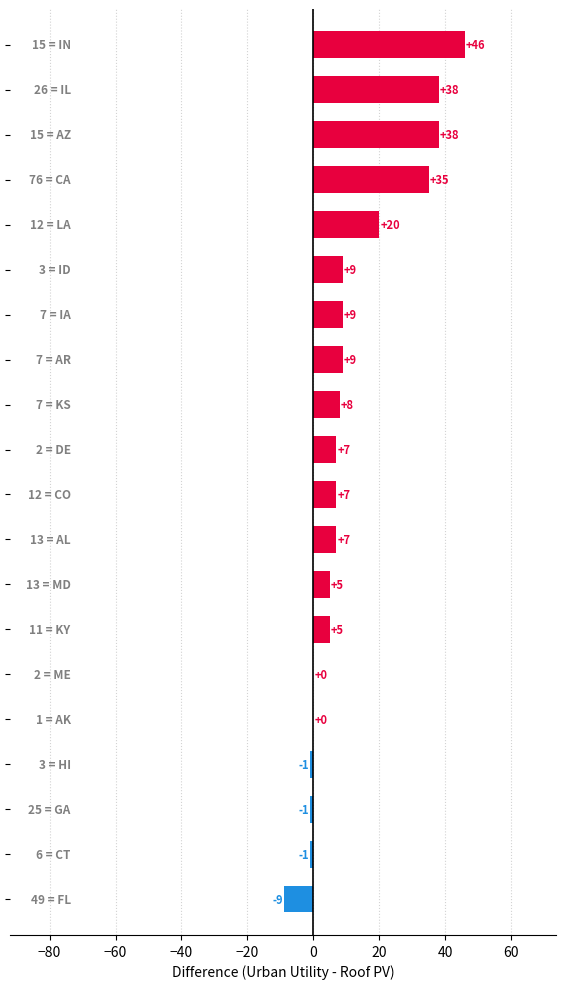

Count the number of categories in the chart.

20